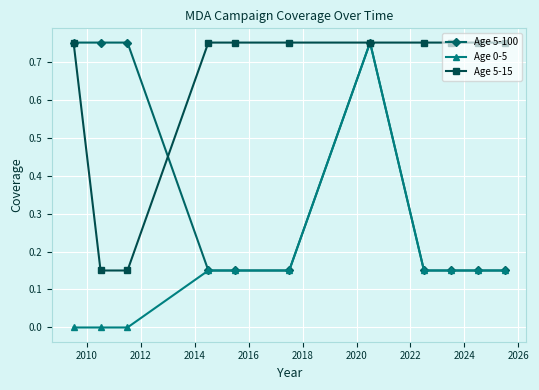

Which series has the widest spread of values?

Age 0-5